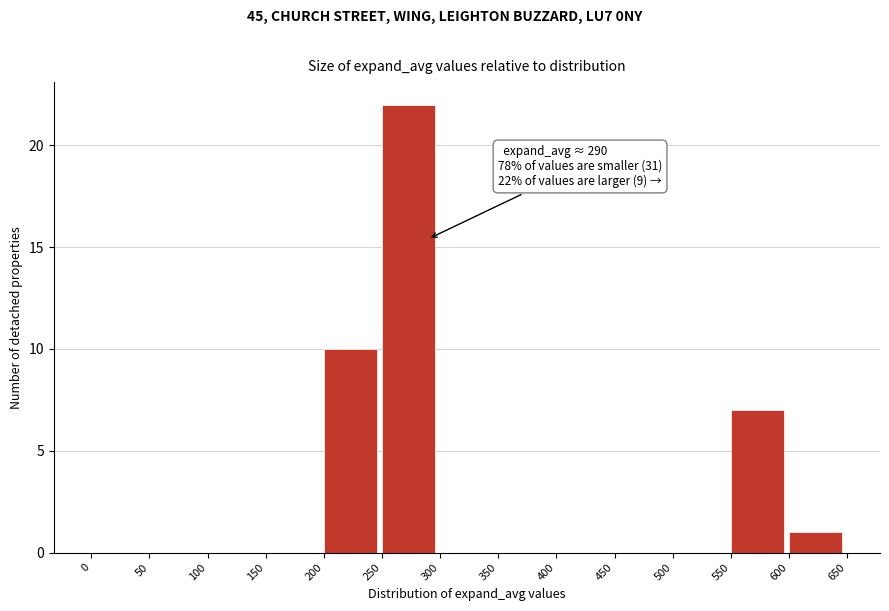

Over which range of the x-axis is the bar tallest?

250 to 300